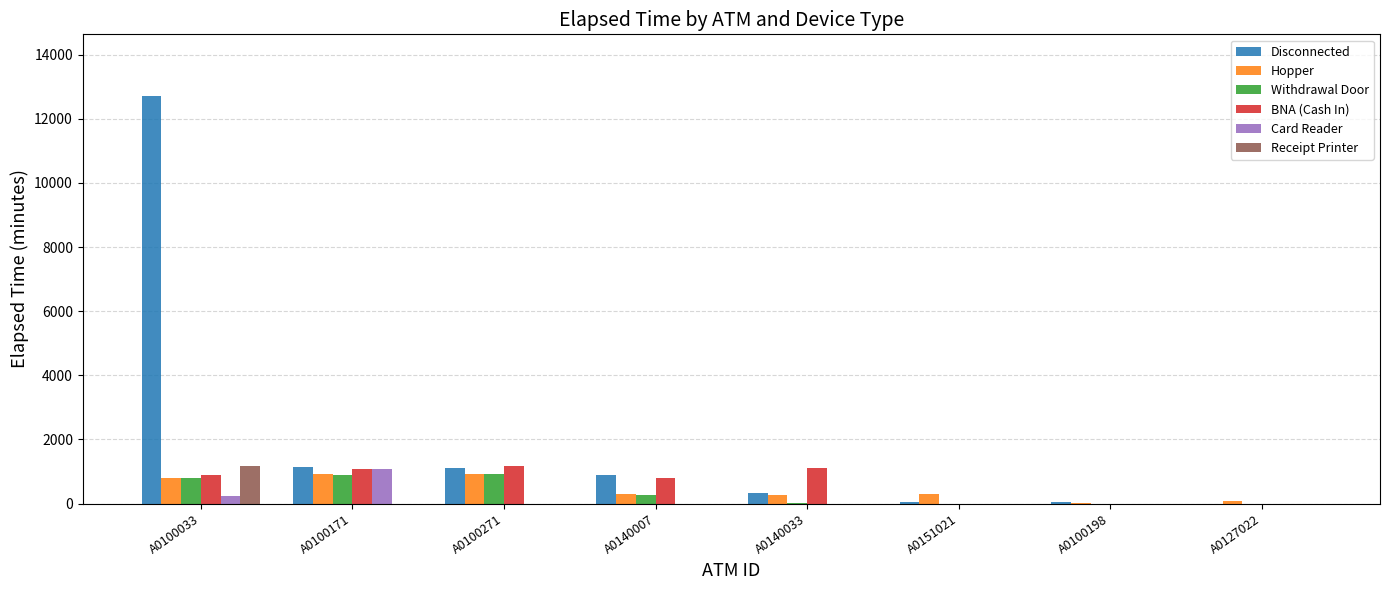

The BNA (Cash In) series shows 1080 at A0100171. True or false?

True